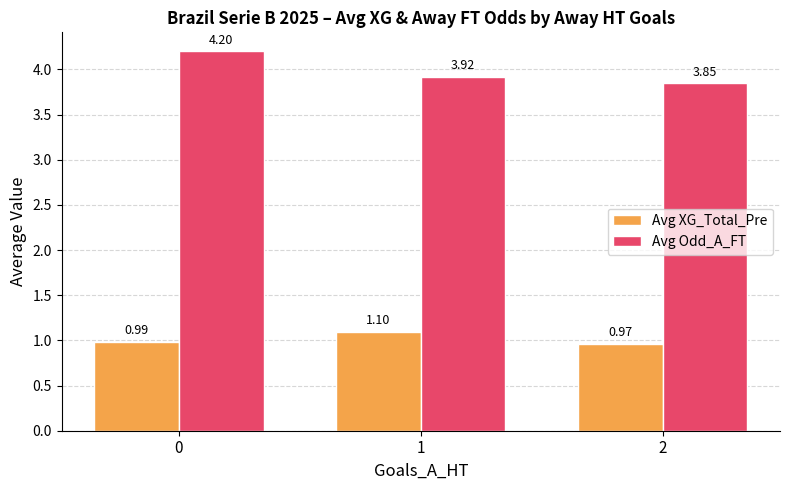

What is the maximum value for Avg Odd_A_FT?

4.2